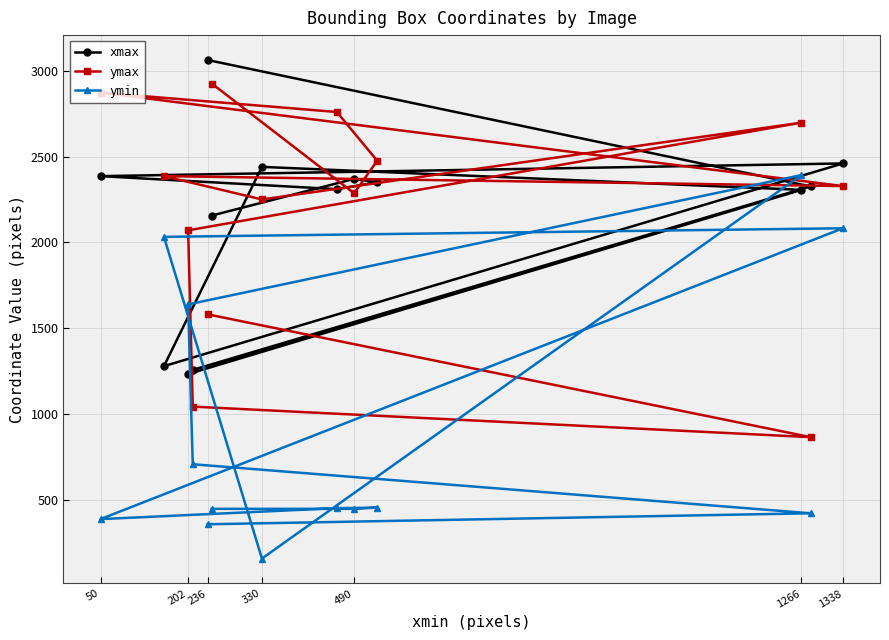

What is the total value across all series at 490?

5102